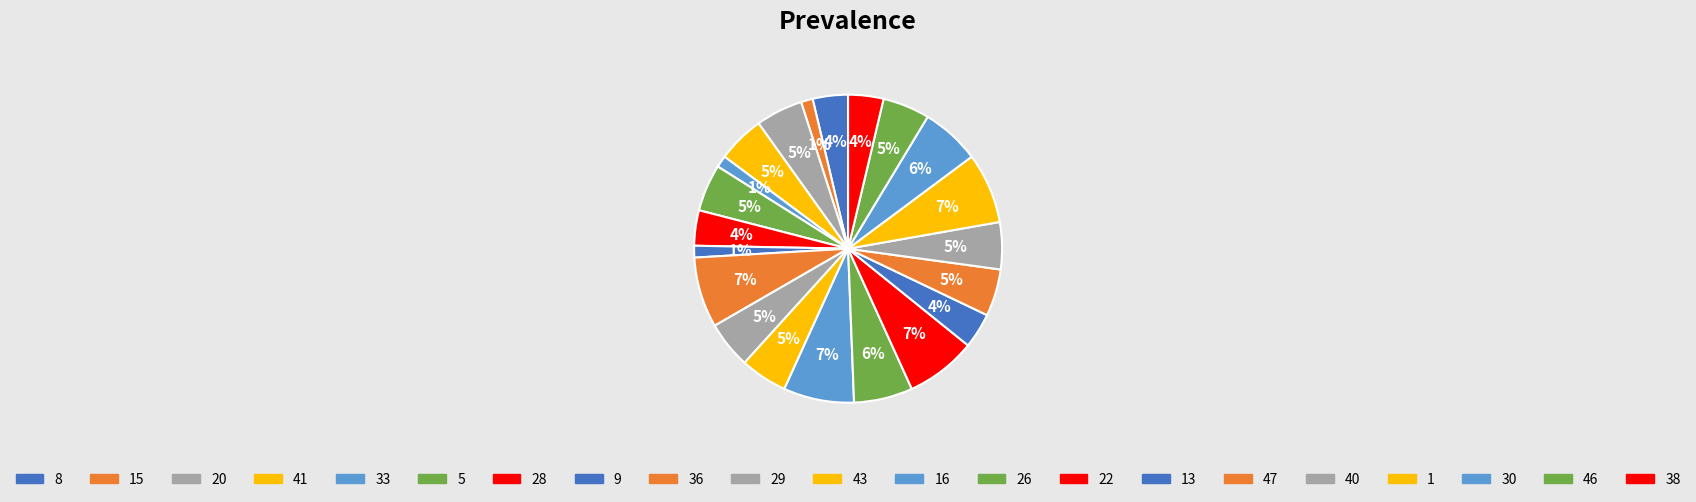

Does any single category account for the majority?

No